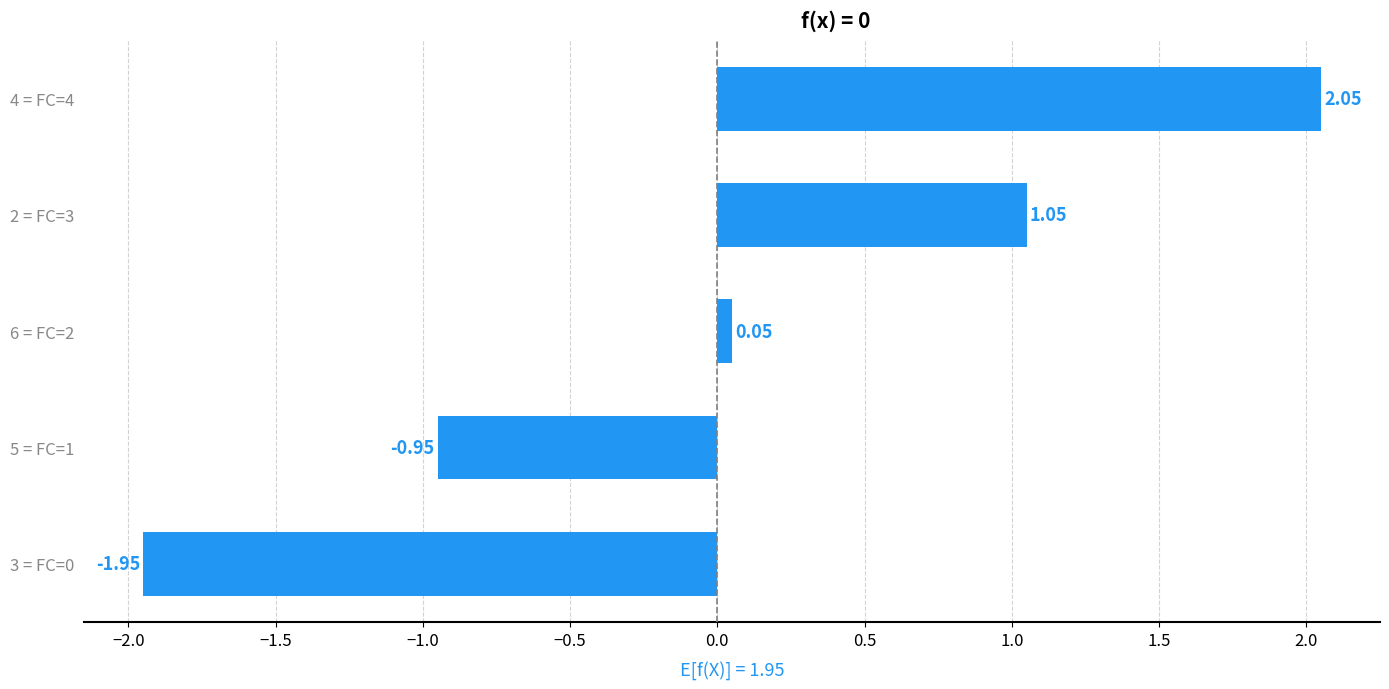

What is the difference between the maximum and minimum values?

4.0